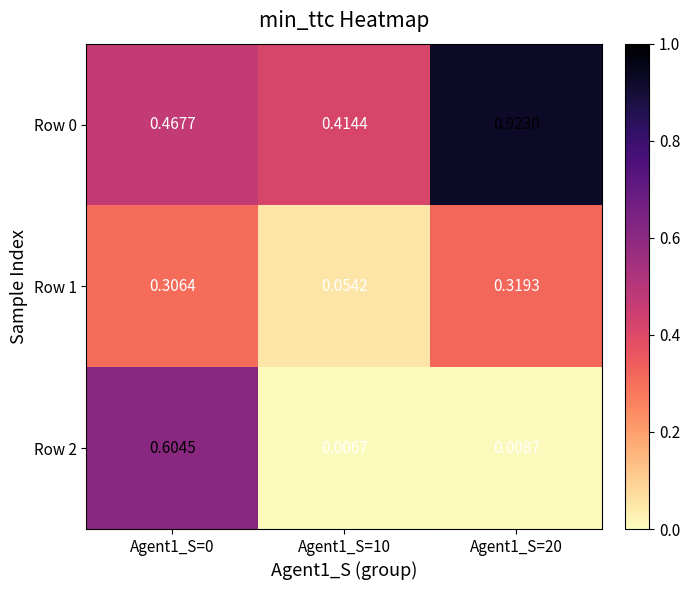

How many distinct data groups are displayed?

3